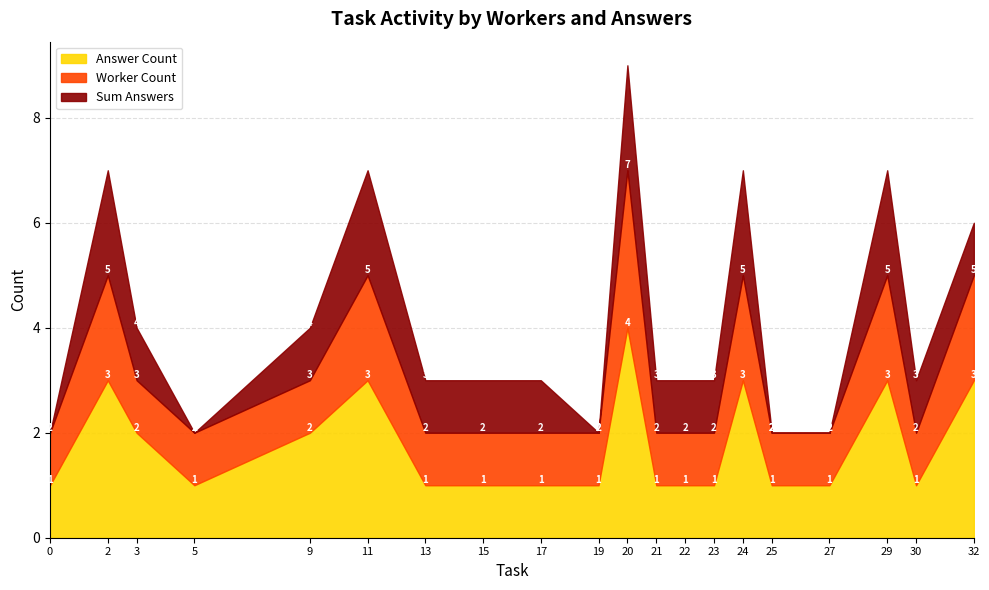

The value of Worker Count at 27 is 1. True or false?

True